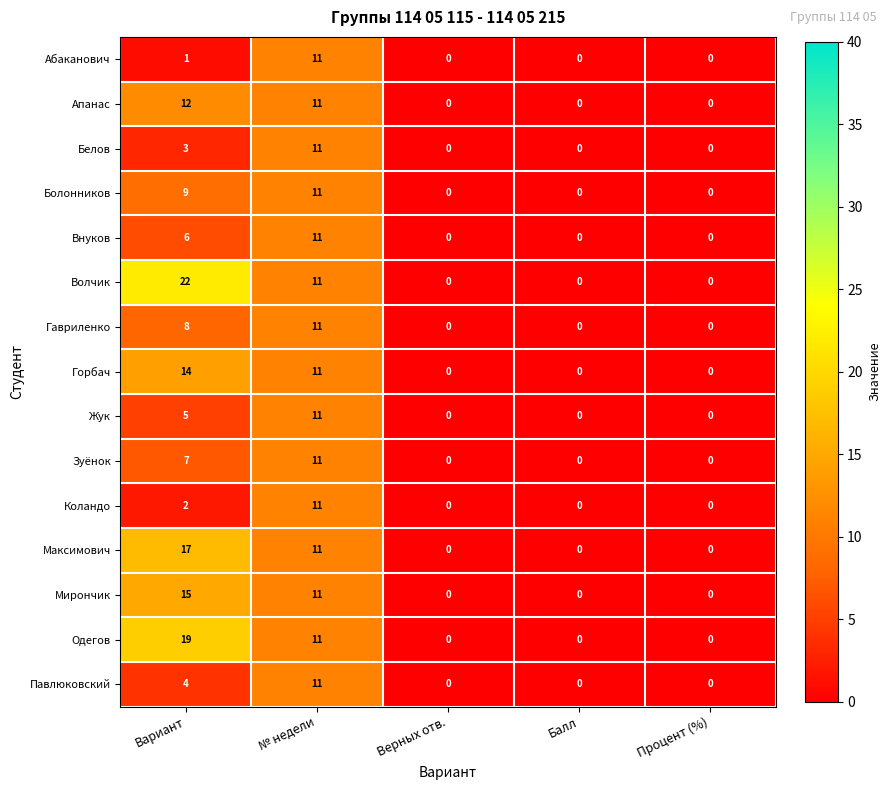

The value of Коландо at Верных отв. is -7. True or false?

False